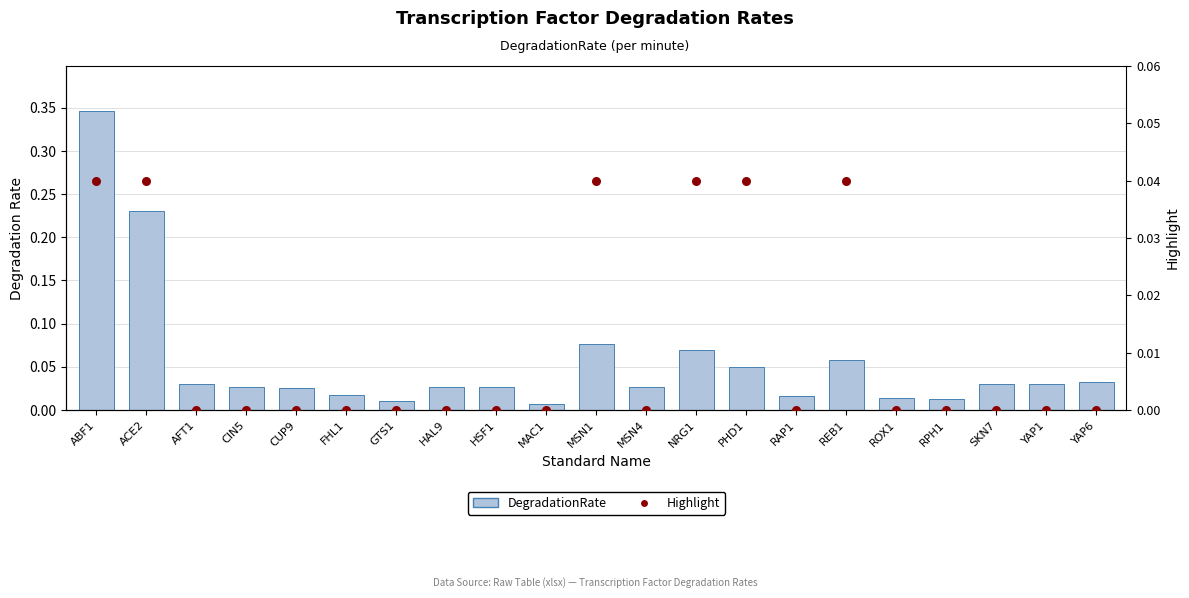

Is the value of Highlight at SKN7 greater than the value of DegradationRate at PHD1?

No